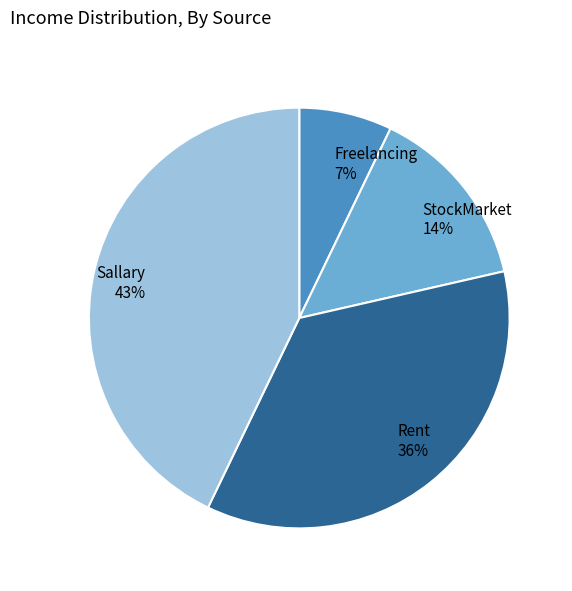

Count the number of slices in the pie.

4